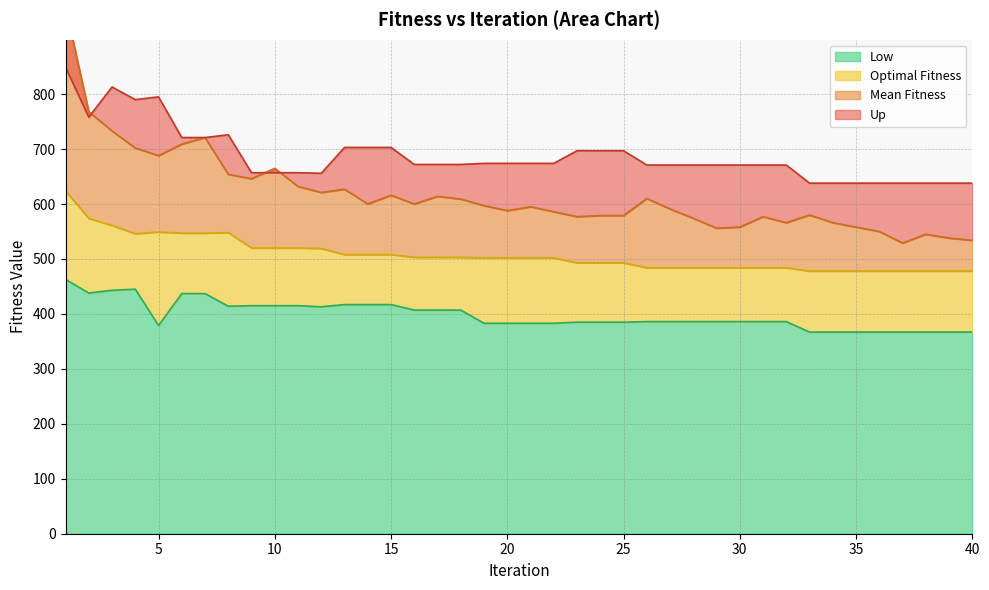

What are all the series names shown in the legend?

Low, Optimal Fitness, Up, Mean Fitness